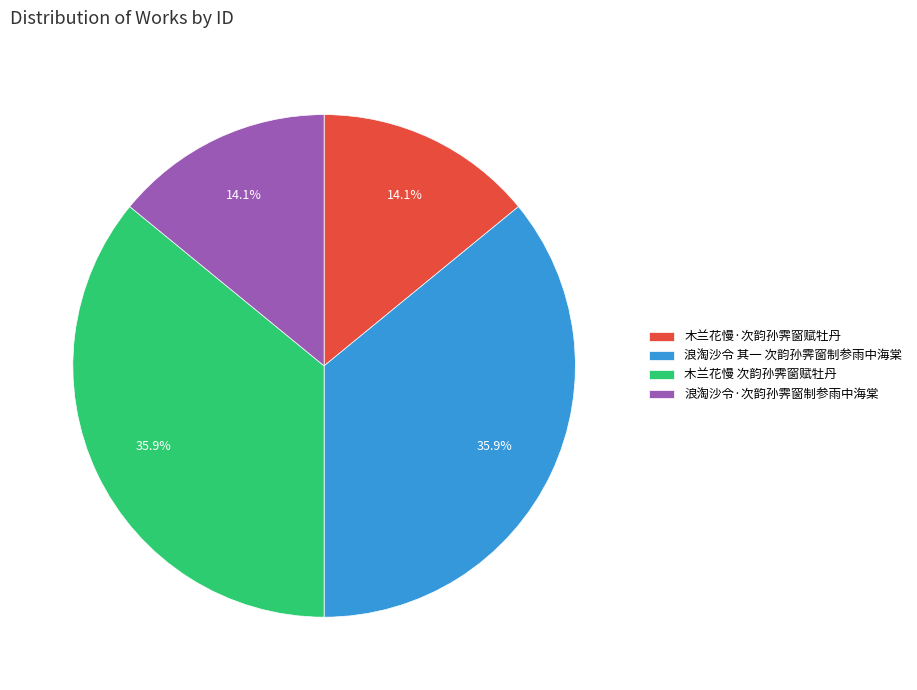

Does any single category account for the majority?

No